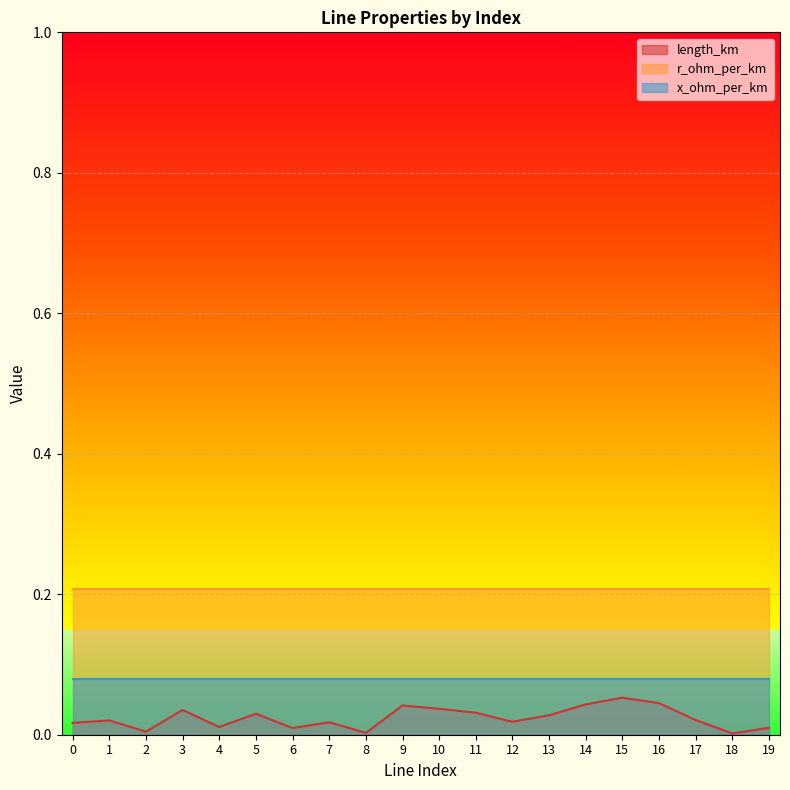

At 4, list the series in order from largest to smallest.

r_ohm_per_km, x_ohm_per_km, length_km